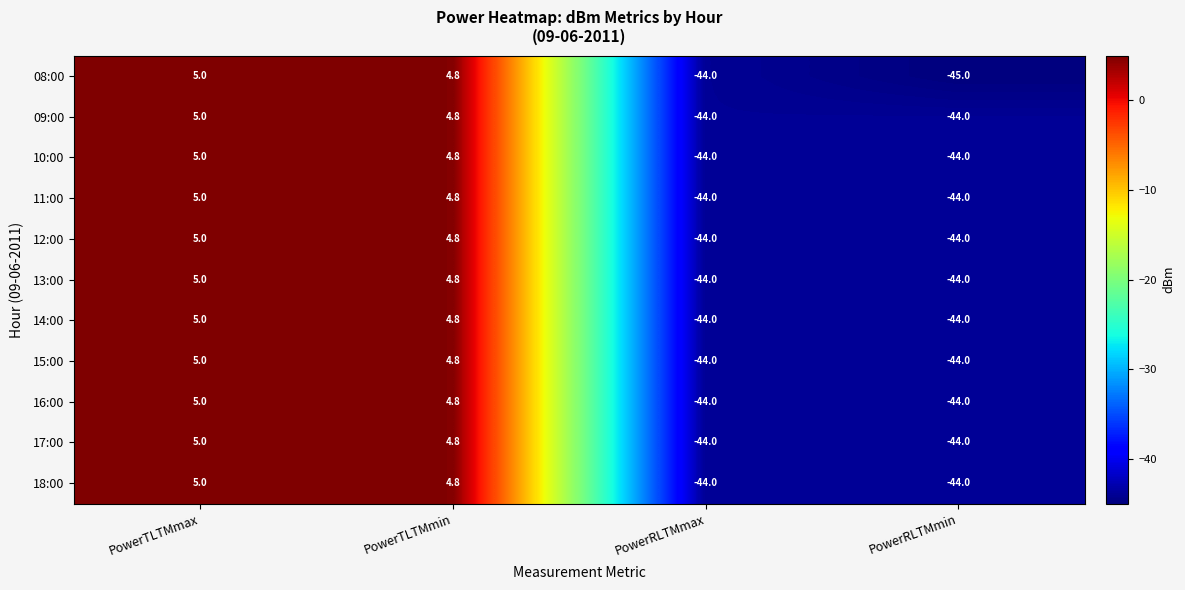

Which label corresponds to the largest value in the chart?

PowerTLTMmax